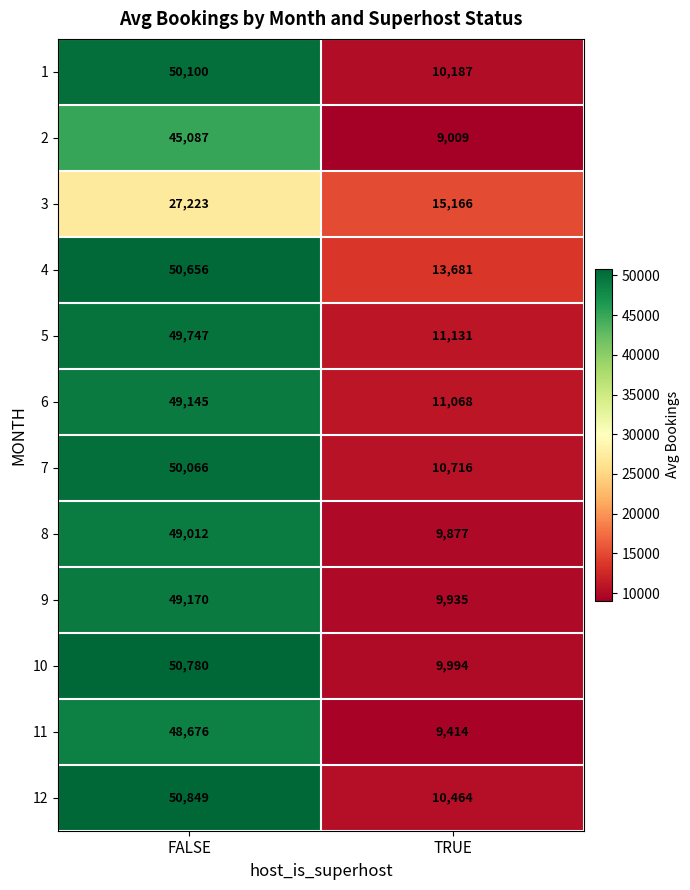

At FALSE, list the series in order from smallest to largest.

3, 2, 11, 8, 6, 9, 5, 7, 1, 4, 10, 12